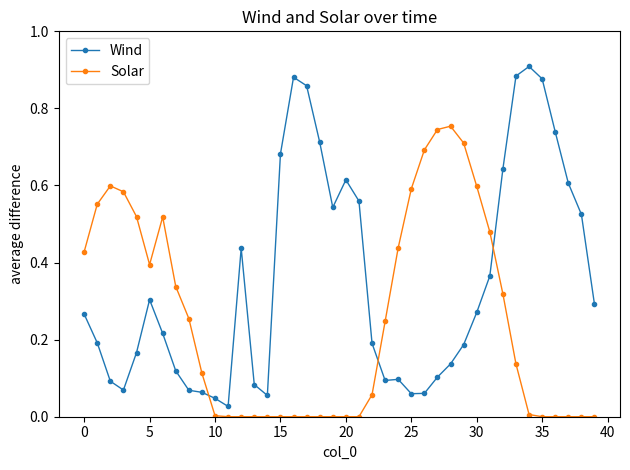

Which series has the largest total across all categories?

Wind